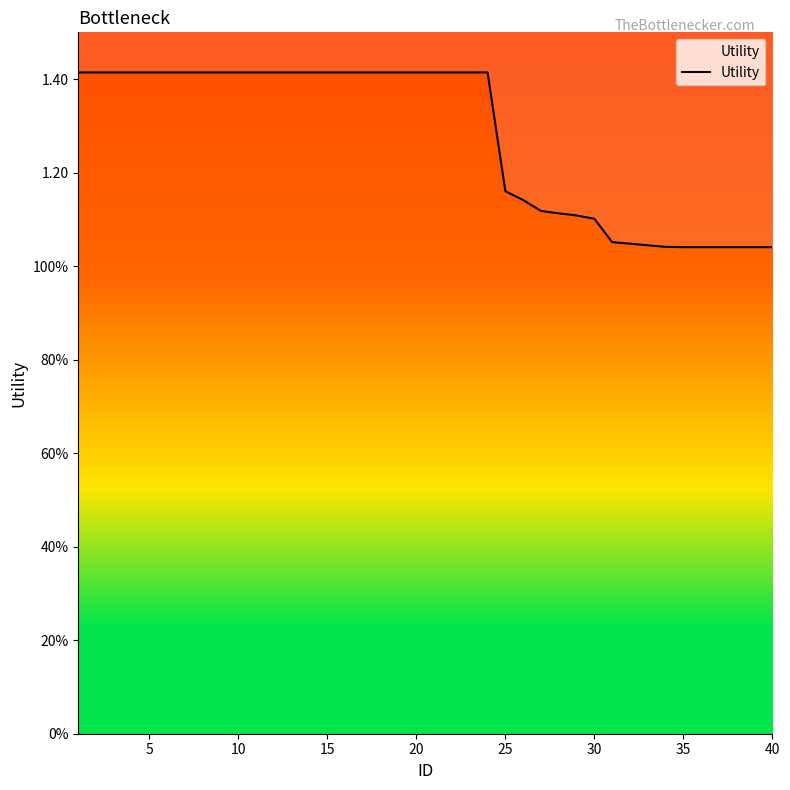

Approximately how many times larger is the value at 15 compared to 35?

1.4